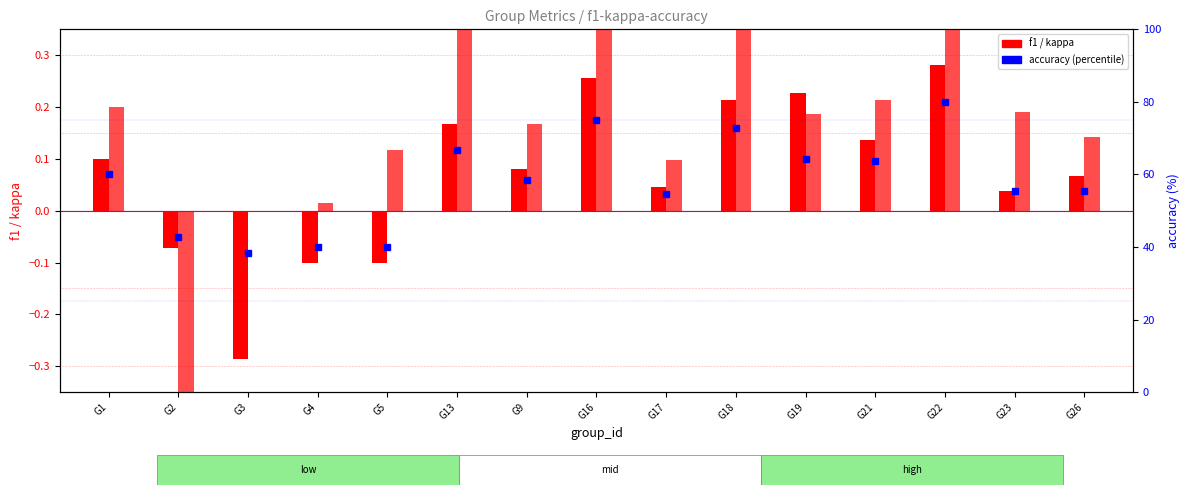

What is the sum of all accuracy (percentile) values?

867.6